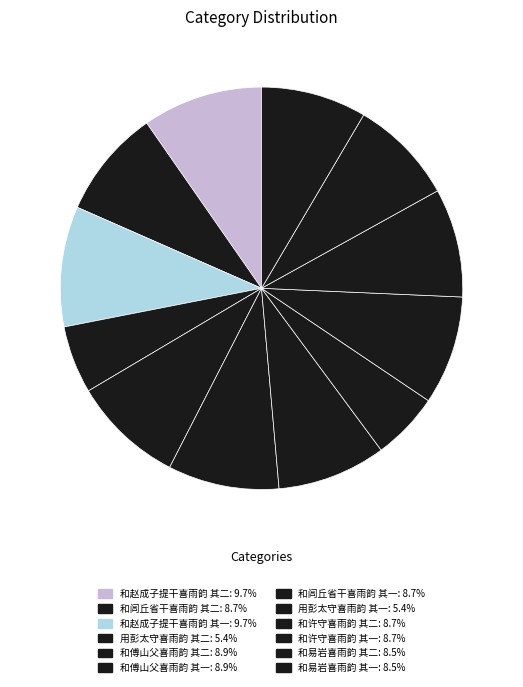

Count the number of slices in the pie.

12